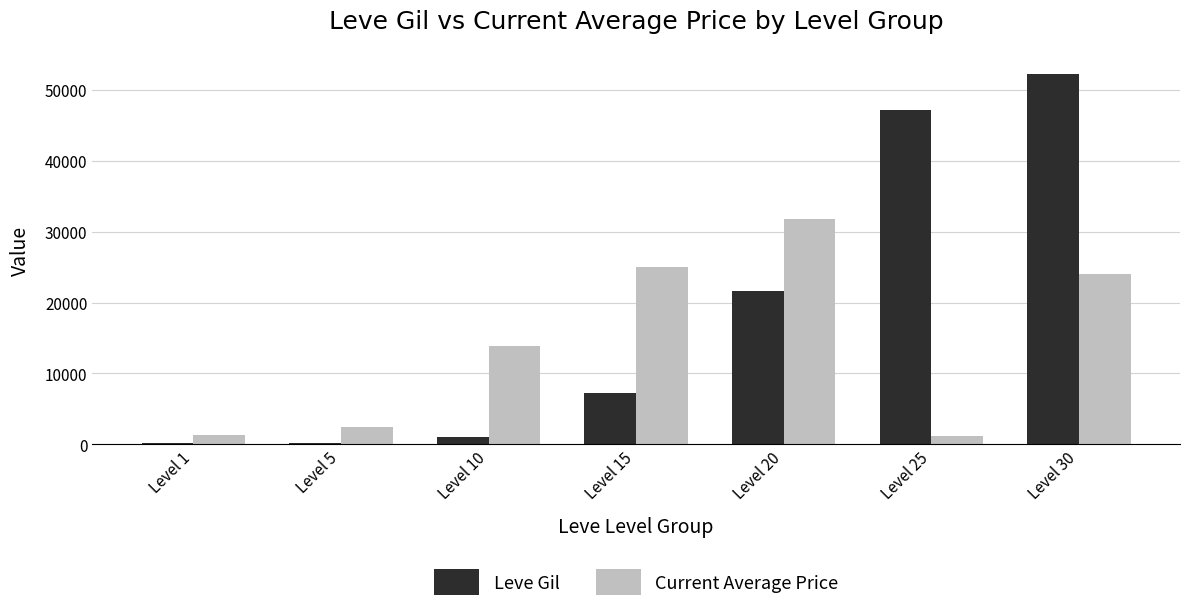

What is the sum of all Leve Gil values?

129560